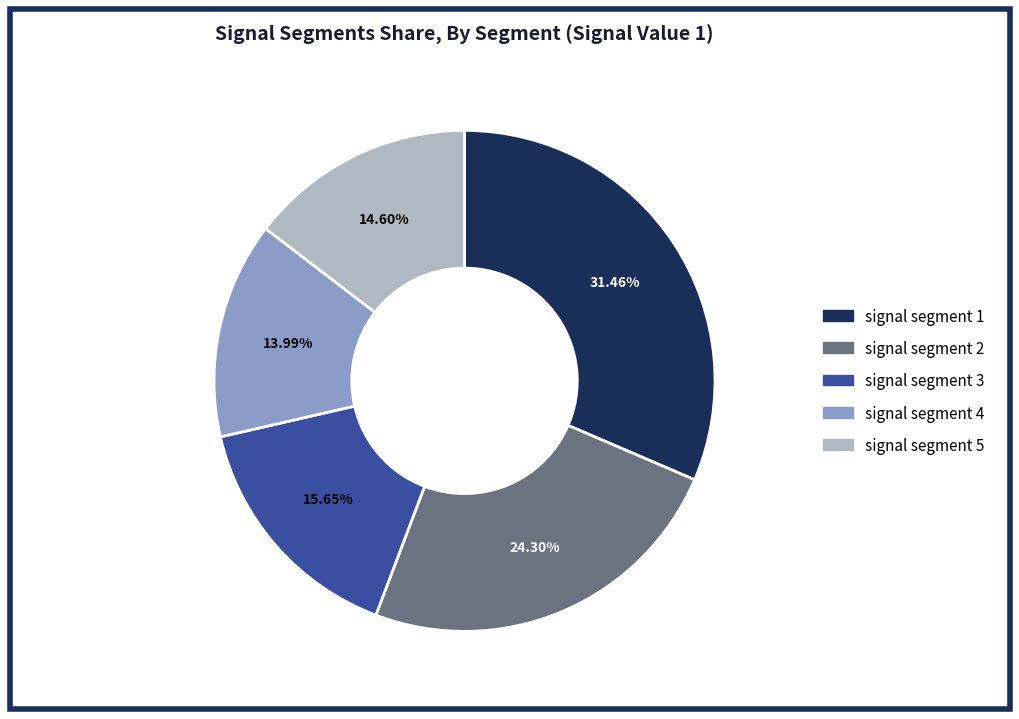

What percentage is the signal segment 5 slice, to the nearest percent?

15%